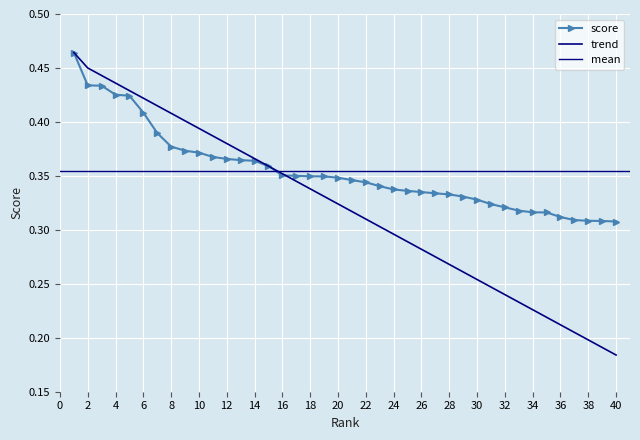

Which label corresponds to the largest value in the chart?

1